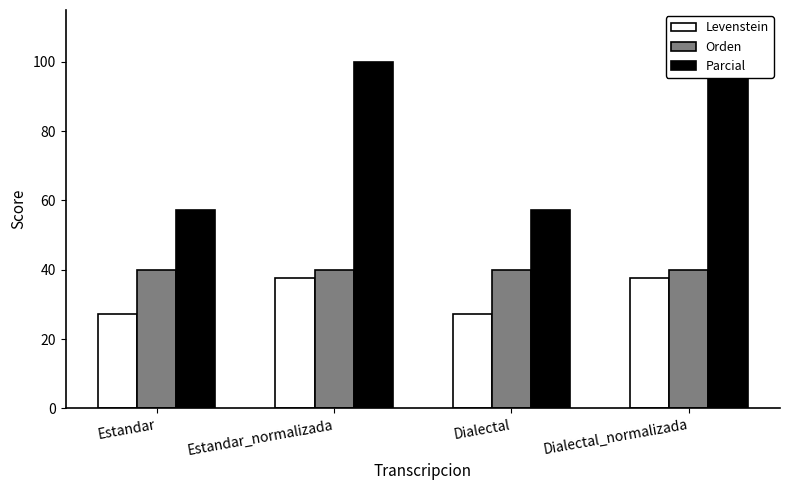

Rank the series at Dialectal_normalizada from highest to lowest value.

Parcial, Orden, Levenstein